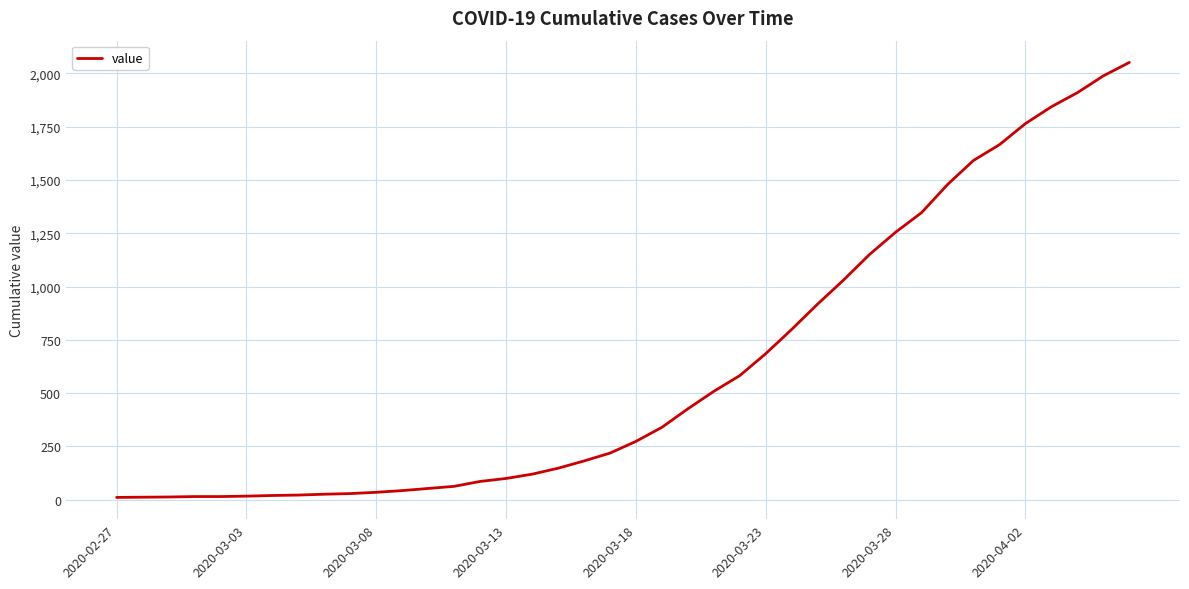

What is the difference between the maximum and minimum values?

2042